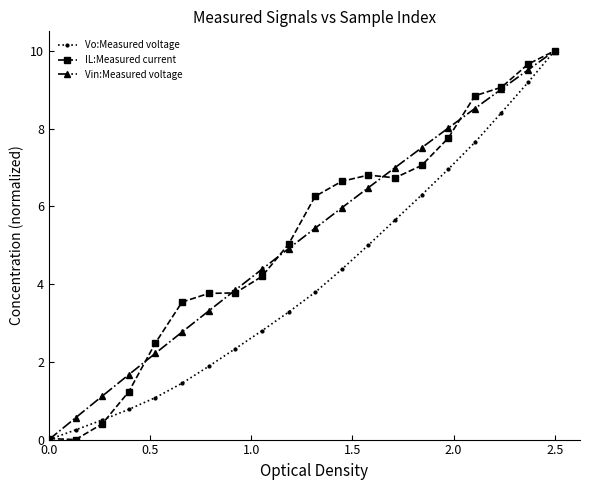

How many lines are shown in the chart?

3